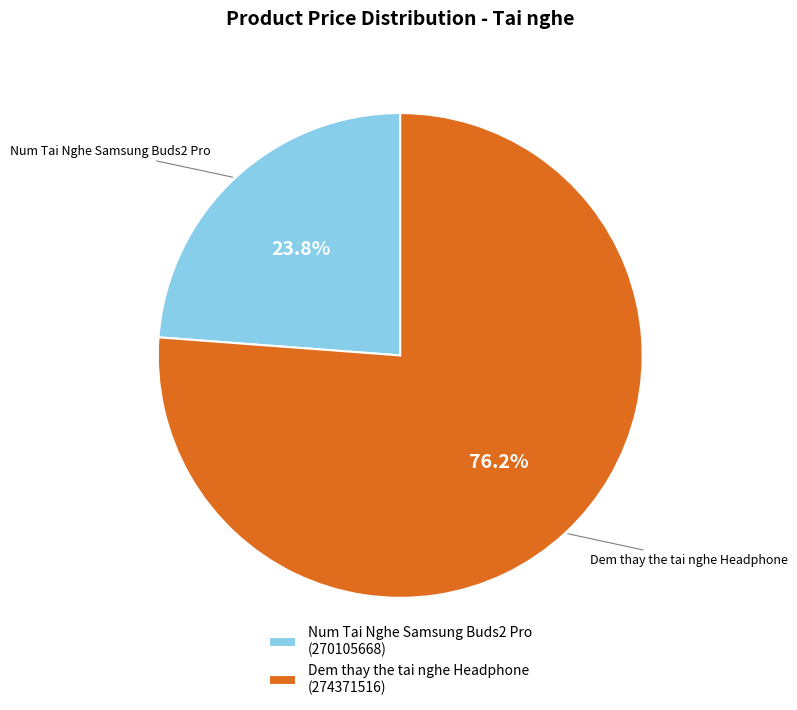

Do Num Tai Nghe Samsung Buds2 Pro and Dem thay the tai nghe Headphone together represent more than half of the pie?

Yes